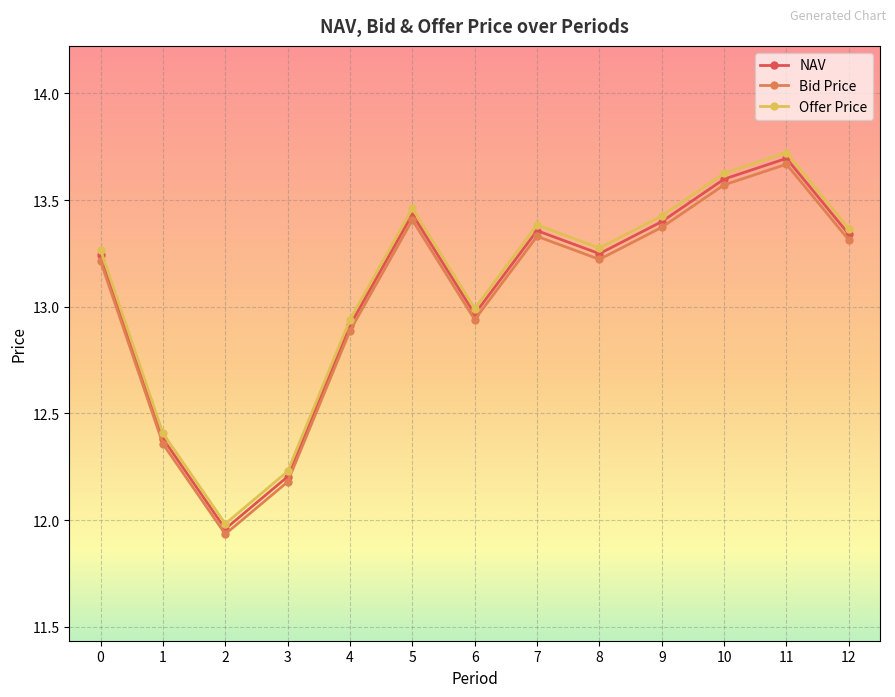

True or false: Bid Price and Offer Price cross at least once.

False